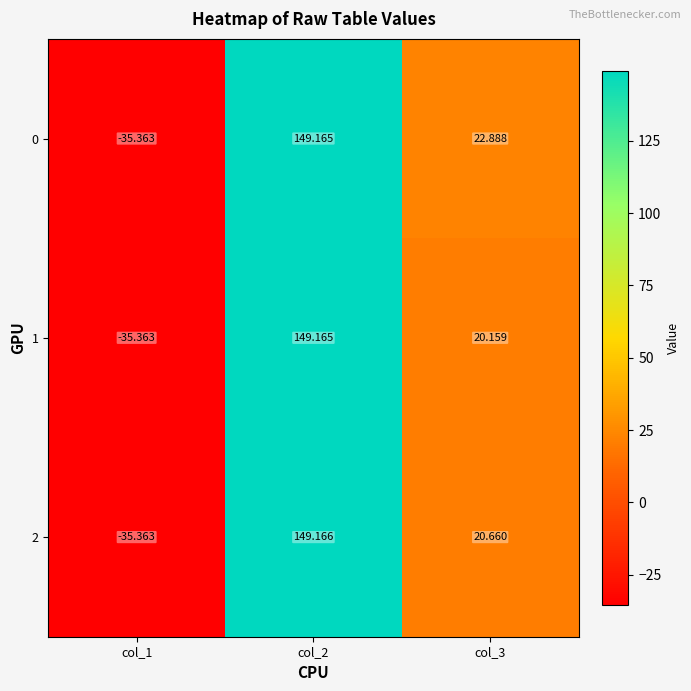

Is the value of 2 at col_2 greater than the value of 0 at col_1?

Yes